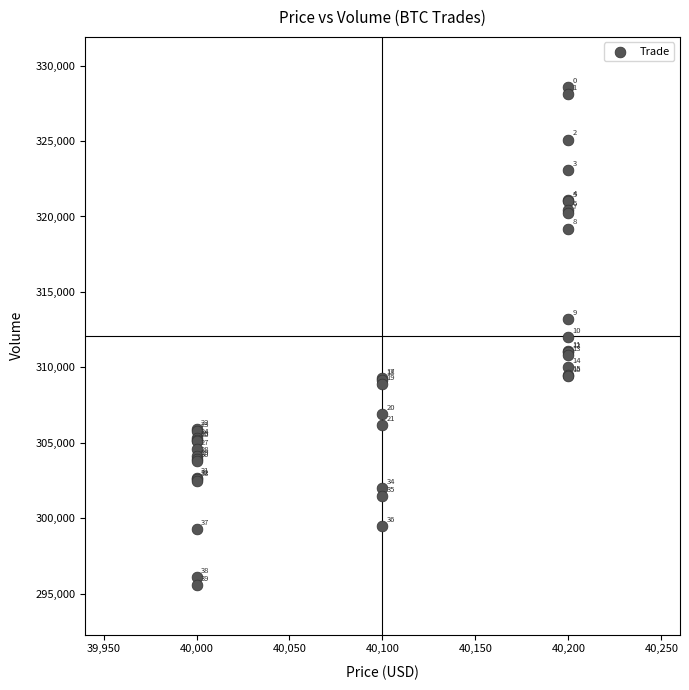

What Y value in the scatter plot is closest to 312100?

312000